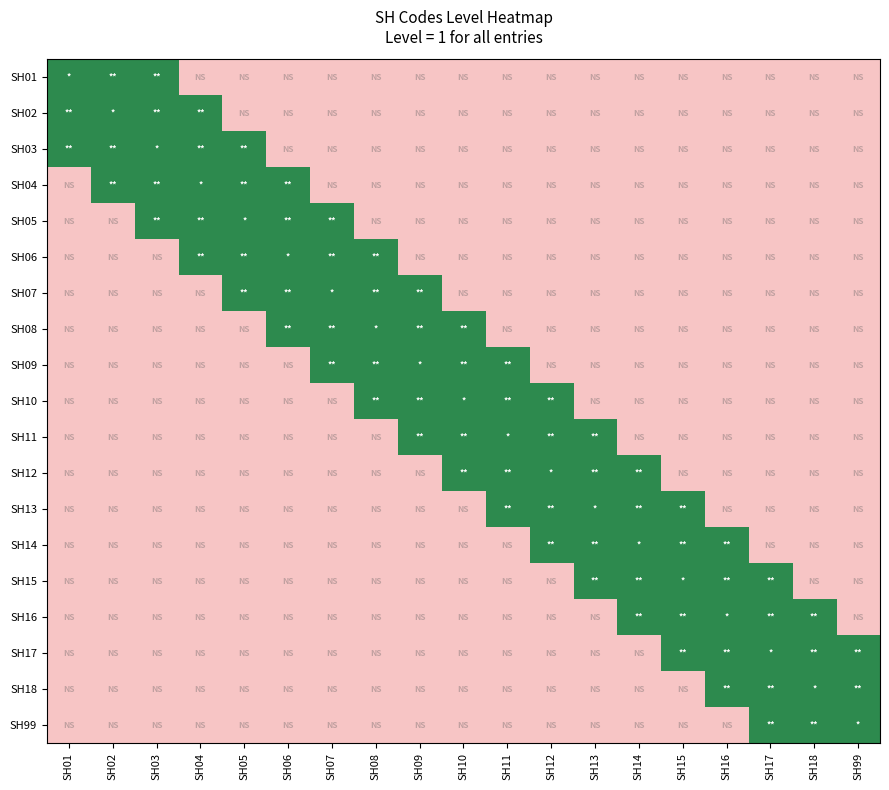

Reading left to right, what are all the values shown in this chart?

SH01: SH01=1	SH02=1	SH03=1	SH04=0	SH05=0	SH06=0	SH07=0	SH08=0	SH09=0	SH10=0	SH11=0	SH12=0	SH13=0	SH14=0	SH15=0	SH16=0	SH17=0	SH18=0	SH99=0
SH02: SH01=1	SH02=1	SH03=1	SH04=1	SH05=0	SH06=0	SH07=0	SH08=0	SH09=0	SH10=0	SH11=0	SH12=0	SH13=0	SH14=0	SH15=0	SH16=0	SH17=0	SH18=0	SH99=0
SH03: SH01=1	SH02=1	SH03=1	SH04=1	SH05=1	SH06=0	SH07=0	SH08=0	SH09=0	SH10=0	SH11=0	SH12=0	SH13=0	SH14=0	SH15=0	SH16=0	SH17=0	SH18=0	SH99=0
SH04: SH01=0	SH02=1	SH03=1	SH04=1	SH05=1	SH06=1	SH07=0	SH08=0	SH09=0	SH10=0	SH11=0	SH12=0	SH13=0	SH14=0	SH15=0	SH16=0	SH17=0	SH18=0	SH99=0
SH05: SH01=0	SH02=0	SH03=1	SH04=1	SH05=1	SH06=1	SH07=1	SH08=0	SH09=0	SH10=0	SH11=0	SH12=0	SH13=0	SH14=0	SH15=0	SH16=0	SH17=0	SH18=0	SH99=0
SH06: SH01=0	SH02=0	SH03=0	SH04=1	SH05=1	SH06=1	SH07=1	SH08=1	SH09=0	SH10=0	SH11=0	SH12=0	SH13=0	SH14=0	SH15=0	SH16=0	SH17=0	SH18=0	SH99=0
SH07: SH01=0	SH02=0	SH03=0	SH04=0	SH05=1	SH06=1	SH07=1	SH08=1	SH09=1	SH10=0	SH11=0	SH12=0	SH13=0	SH14=0	SH15=0	SH16=0	SH17=0	SH18=0	SH99=0
SH08: SH01=0	SH02=0	SH03=0	SH04=0	SH05=0	SH06=1	SH07=1	SH08=1	SH09=1	SH10=1	SH11=0	SH12=0	SH13=0	SH14=0	SH15=0	SH16=0	SH17=0	SH18=0	SH99=0
SH09: SH01=0	SH02=0	SH03=0	SH04=0	SH05=0	SH06=0	SH07=1	SH08=1	SH09=1	SH10=1	SH11=1	SH12=0	SH13=0	SH14=0	SH15=0	SH16=0	SH17=0	SH18=0	SH99=0
SH10: SH01=0	SH02=0	SH03=0	SH04=0	SH05=0	SH06=0	SH07=0	SH08=1	SH09=1	SH10=1	SH11=1	SH12=1	SH13=0	SH14=0	SH15=0	SH16=0	SH17=0	SH18=0	SH99=0
SH11: SH01=0	SH02=0	SH03=0	SH04=0	SH05=0	SH06=0	SH07=0	SH08=0	SH09=1	SH10=1	SH11=1	SH12=1	SH13=1	SH14=0	SH15=0	SH16=0	SH17=0	SH18=0	SH99=0
SH12: SH01=0	SH02=0	SH03=0	SH04=0	SH05=0	SH06=0	SH07=0	SH08=0	SH09=0	SH10=1	SH11=1	SH12=1	SH13=1	SH14=1	SH15=0	SH16=0	SH17=0	SH18=0	SH99=0
SH13: SH01=0	SH02=0	SH03=0	SH04=0	SH05=0	SH06=0	SH07=0	SH08=0	SH09=0	SH10=0	SH11=1	SH12=1	SH13=1	SH14=1	SH15=1	SH16=0	SH17=0	SH18=0	SH99=0
SH14: SH01=0	SH02=0	SH03=0	SH04=0	SH05=0	SH06=0	SH07=0	SH08=0	SH09=0	SH10=0	SH11=0	SH12=1	SH13=1	SH14=1	SH15=1	SH16=1	SH17=0	SH18=0	SH99=0
SH15: SH01=0	SH02=0	SH03=0	SH04=0	SH05=0	SH06=0	SH07=0	SH08=0	SH09=0	SH10=0	SH11=0	SH12=0	SH13=1	SH14=1	SH15=1	SH16=1	SH17=1	SH18=0	SH99=0
SH16: SH01=0	SH02=0	SH03=0	SH04=0	SH05=0	SH06=0	SH07=0	SH08=0	SH09=0	SH10=0	SH11=0	SH12=0	SH13=0	SH14=1	SH15=1	SH16=1	SH17=1	SH18=1	SH99=0
SH17: SH01=0	SH02=0	SH03=0	SH04=0	SH05=0	SH06=0	SH07=0	SH08=0	SH09=0	SH10=0	SH11=0	SH12=0	SH13=0	SH14=0	SH15=1	SH16=1	SH17=1	SH18=1	SH99=1
SH18: SH01=0	SH02=0	SH03=0	SH04=0	SH05=0	SH06=0	SH07=0	SH08=0	SH09=0	SH10=0	SH11=0	SH12=0	SH13=0	SH14=0	SH15=0	SH16=1	SH17=1	SH18=1	SH99=1
SH99: SH01=0	SH02=0	SH03=0	SH04=0	SH05=0	SH06=0	SH07=0	SH08=0	SH09=0	SH10=0	SH11=0	SH12=0	SH13=0	SH14=0	SH15=0	SH16=0	SH17=1	SH18=1	SH99=1